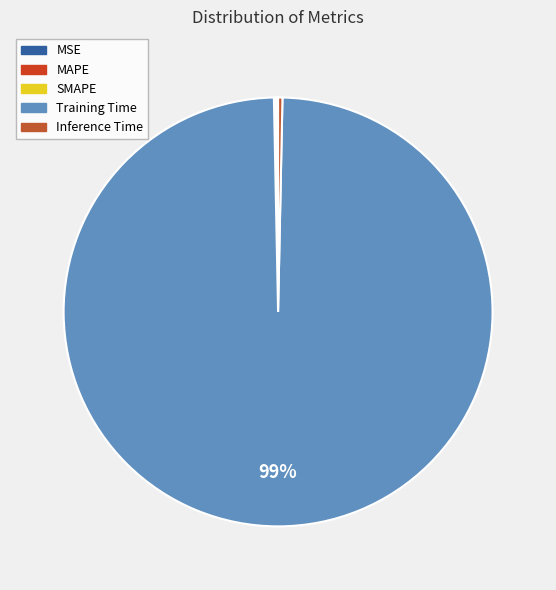

What percentage is NOT represented by MSE?

100.0%